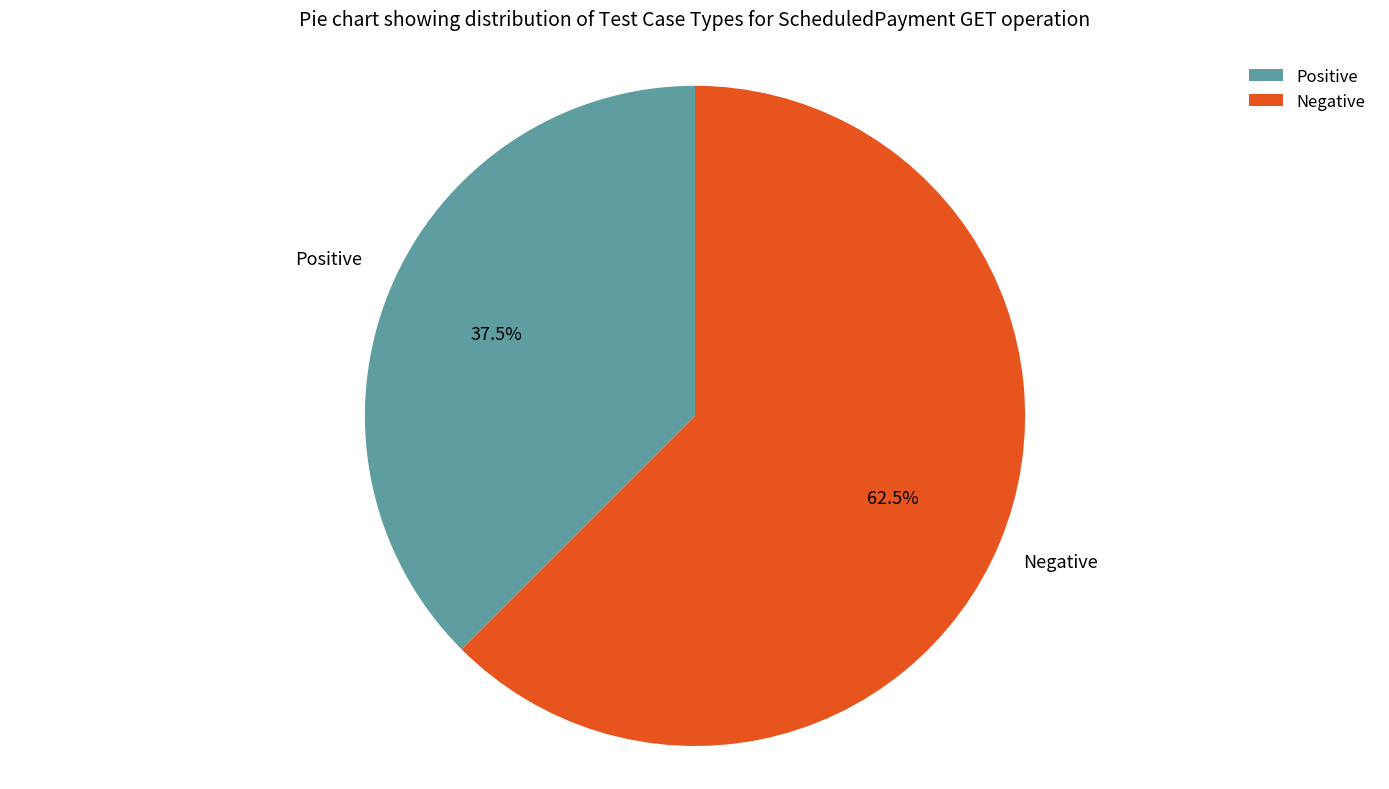

Count the number of slices in the pie.

2